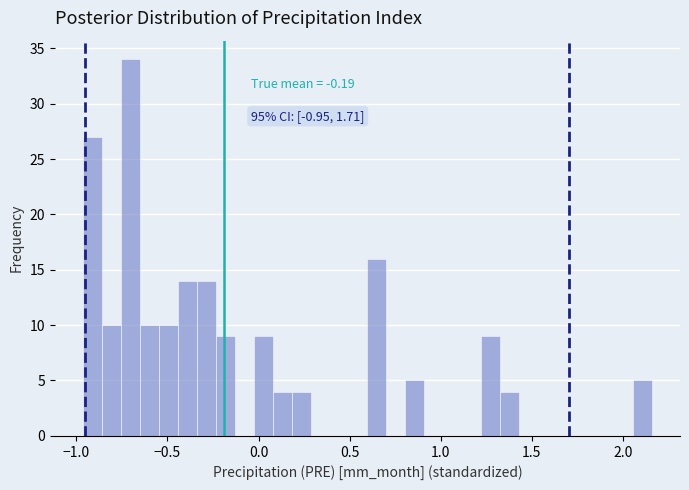

Around what value on the x-axis is the tallest bar? Give the approximate position of its centre, as read against the axis.

-0.70